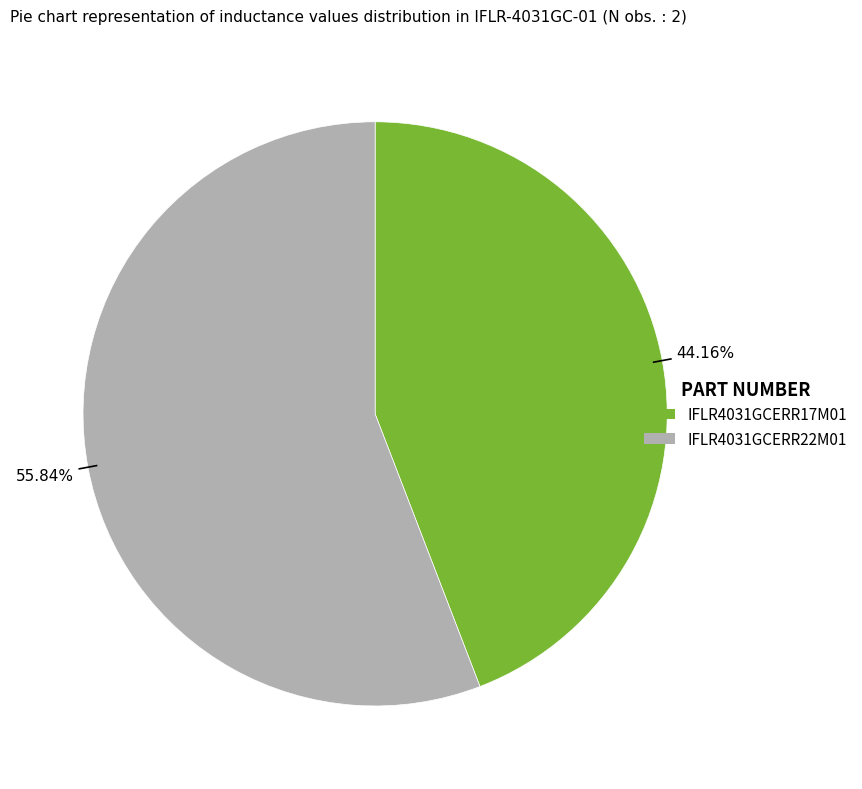

Does IFLR4031GCERR22M01 account for over 50% of the chart?

Yes